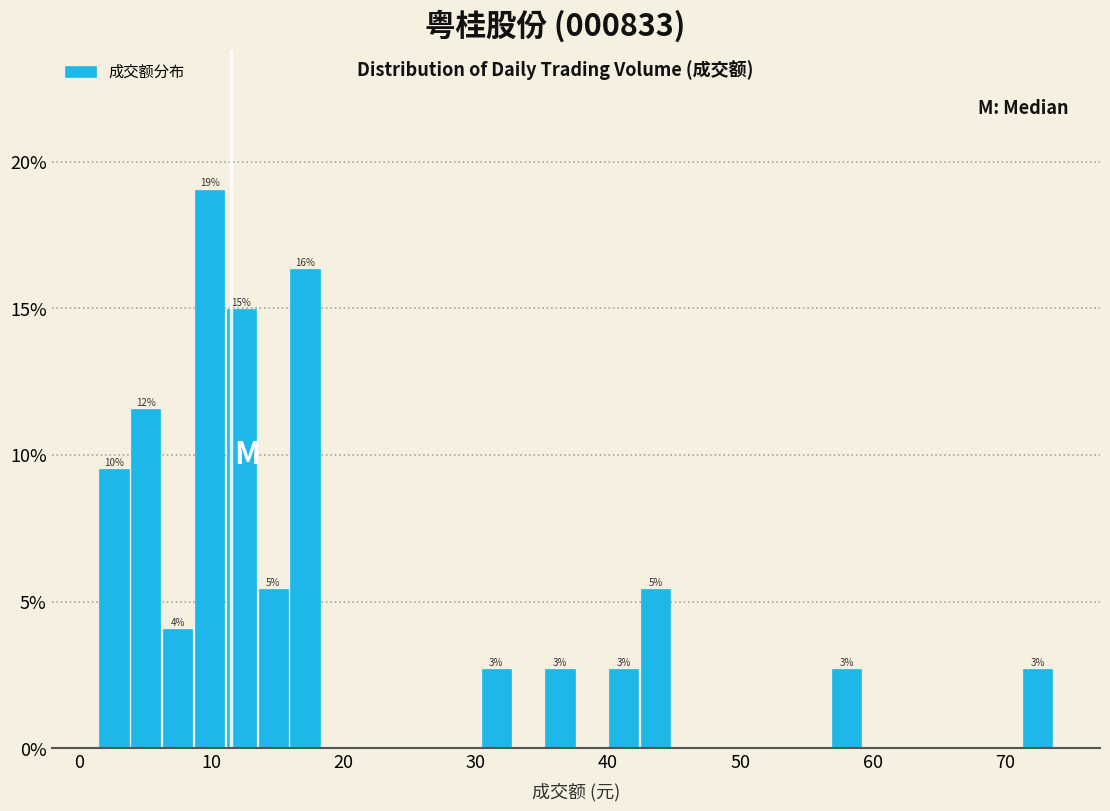

Read against the x-axis, roughly where is the centre of the tallest bar?

10